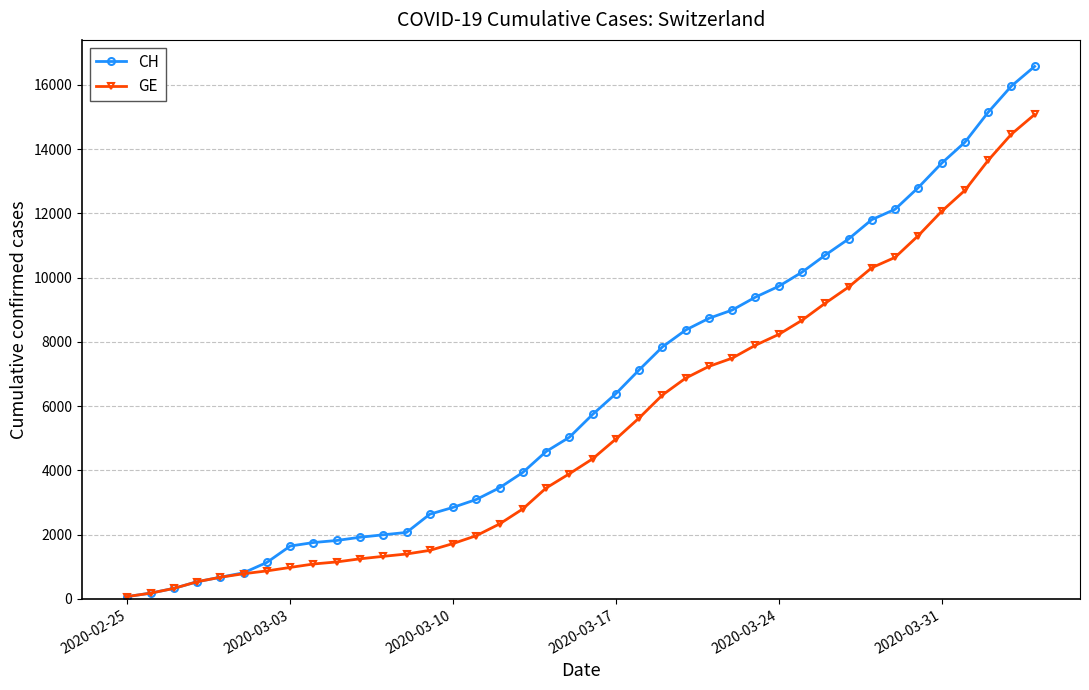

What is the minimum value for CH?

72